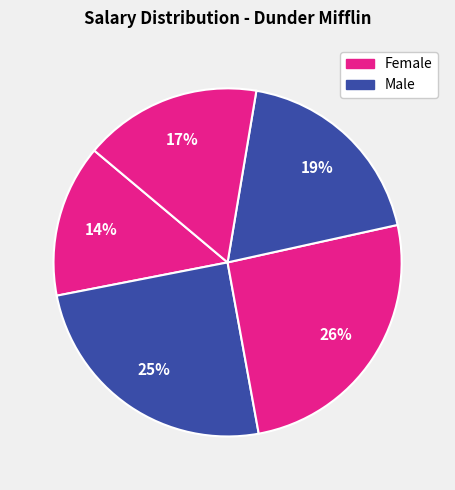

How many segments does this pie chart have?

5